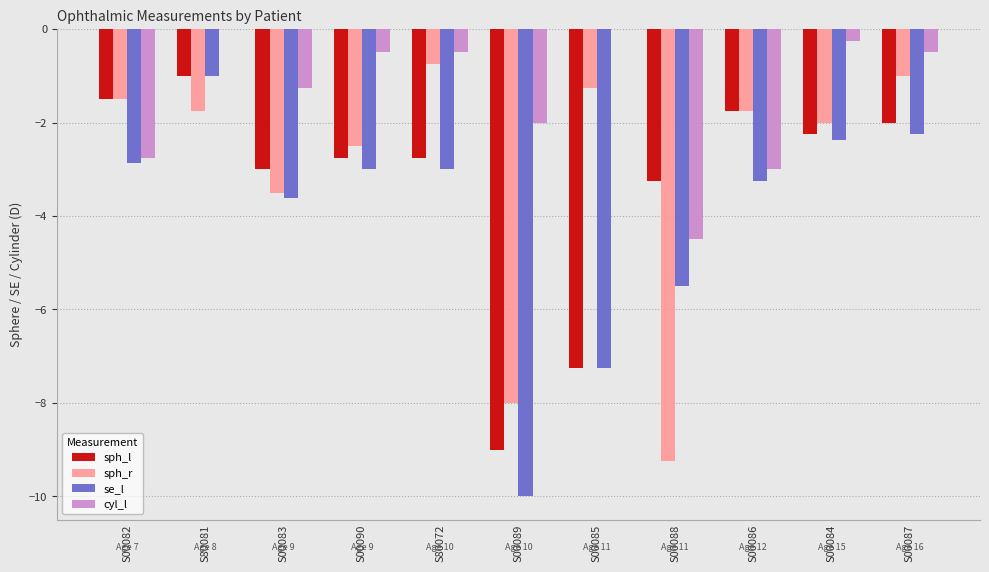

Which series changed the most between S00082 and S00084?

cyl_l